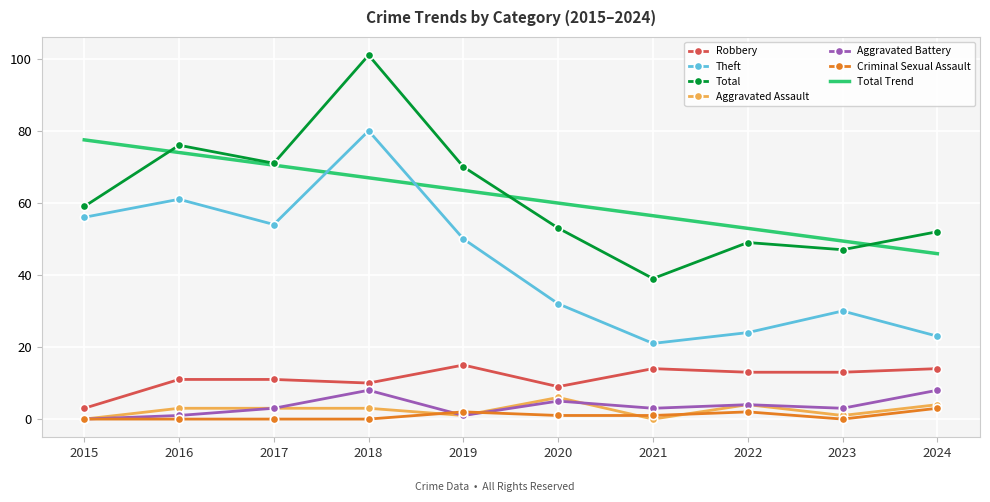

True or false: Robbery has a value of 11.0 at 2017.

True